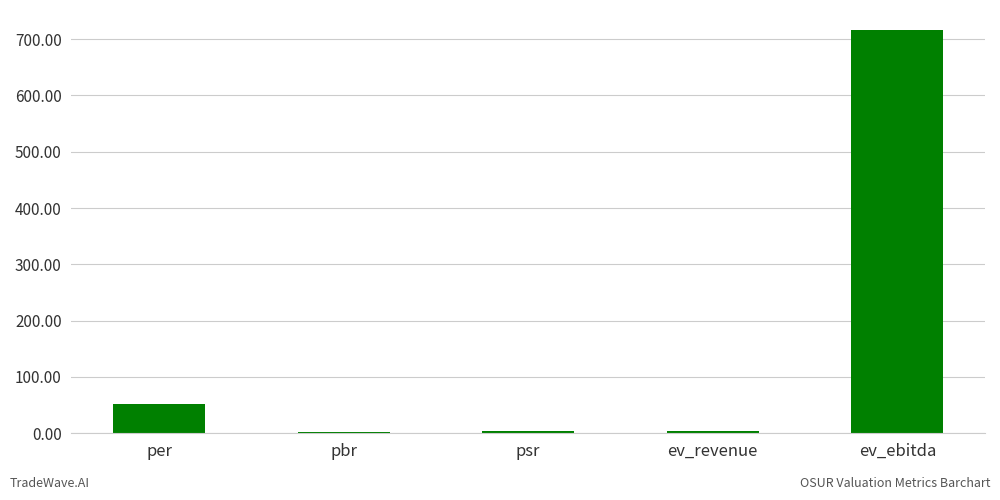

Which has a higher value, psr or per?

per